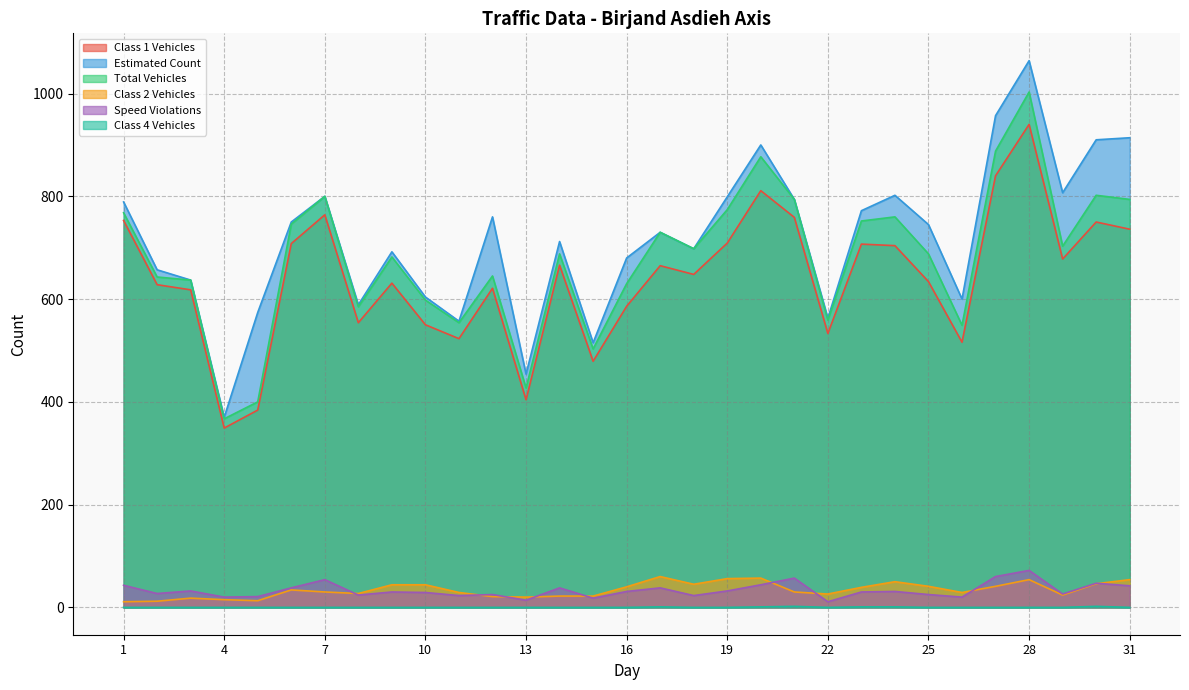

At which category does the chart reach its minimum across all series?

1